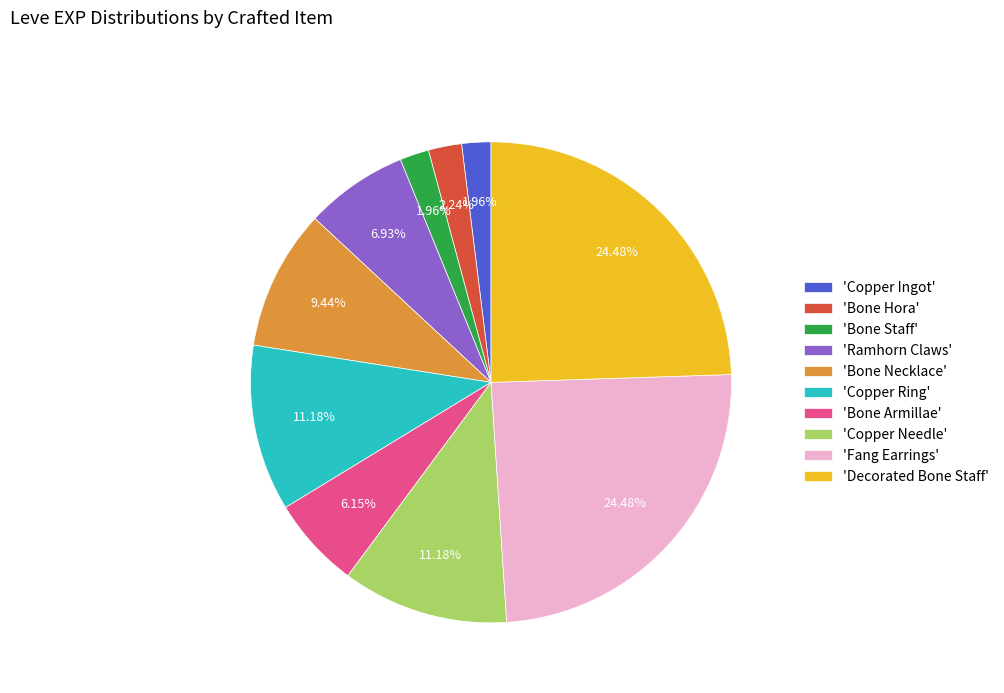

Is the sum of 'Bone Staff' and 'Copper Ring' greater than half?

No